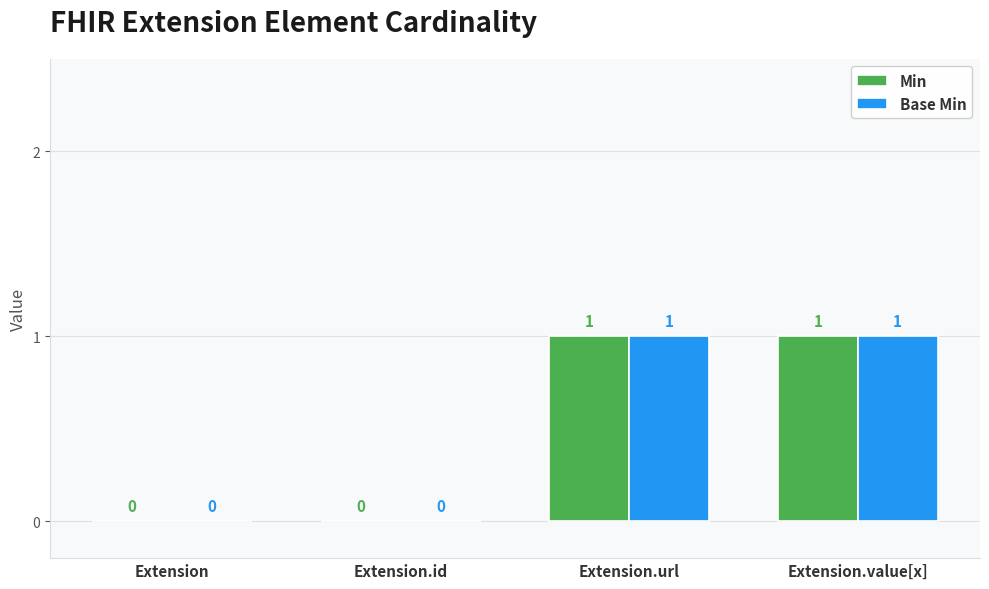

How many Min values are between 0 and 1?

4